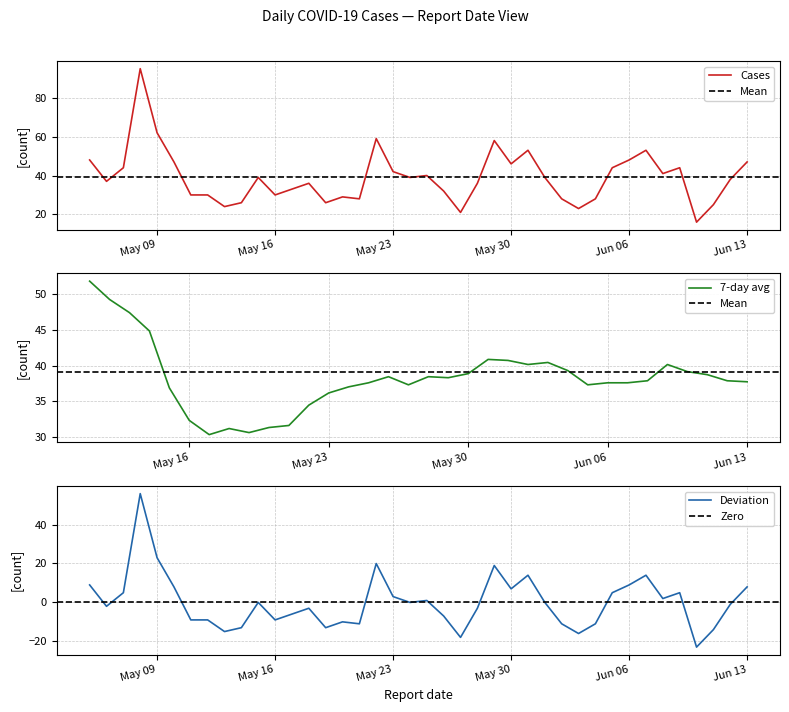

Which category has the highest value across all series?

2023-05-08